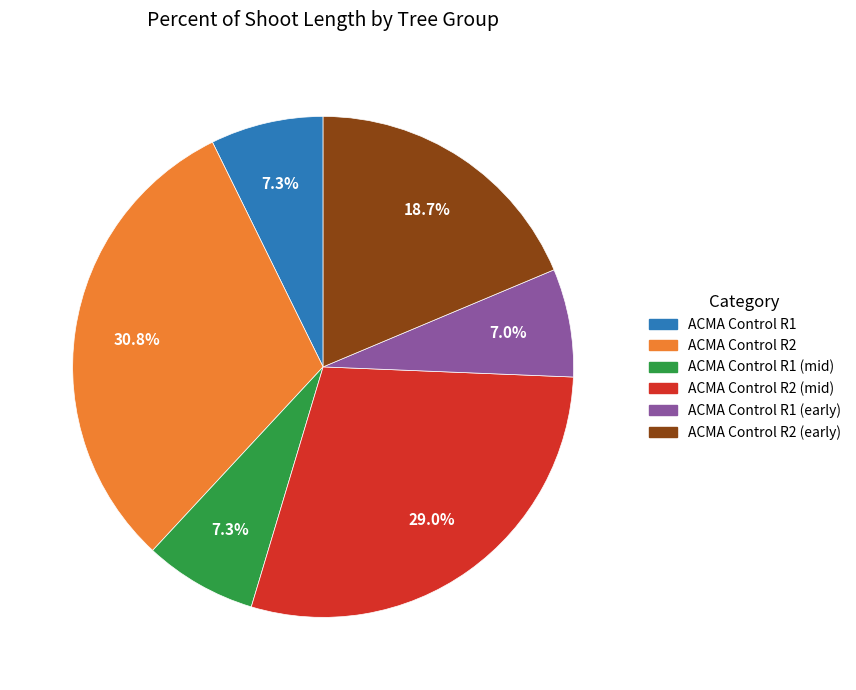

Is there any slice that represents more than half of the pie?

No